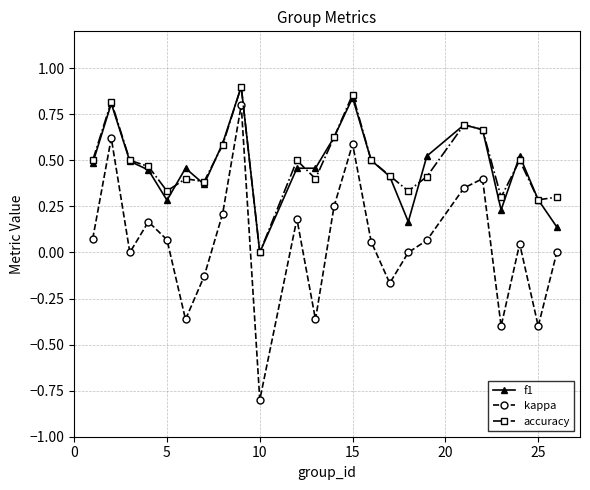

What is the lowest value of the kappa series?

-0.8